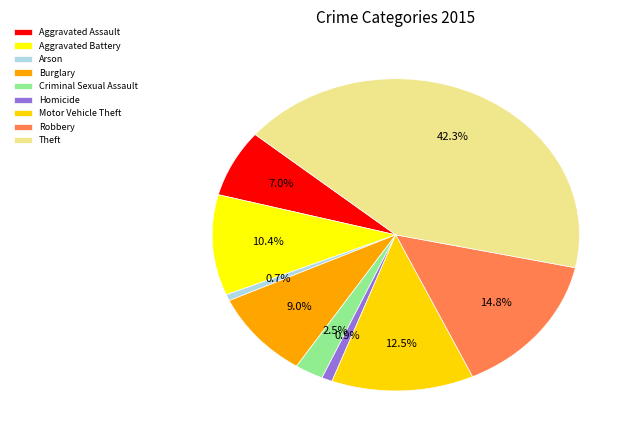

What is the largest slice in the pie chart?

Theft